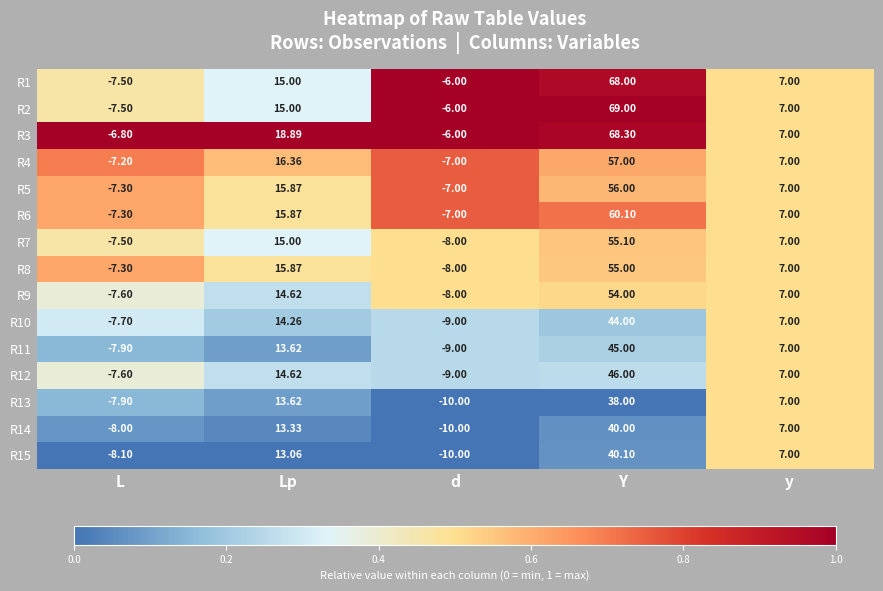

Is the value of R14 at Y greater than the value of R7 at L?

Yes